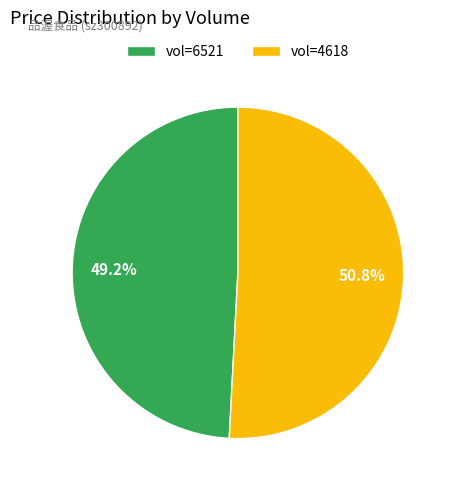

What is the ratio of the value at vol=6521 to the value at vol=4618?

1.0